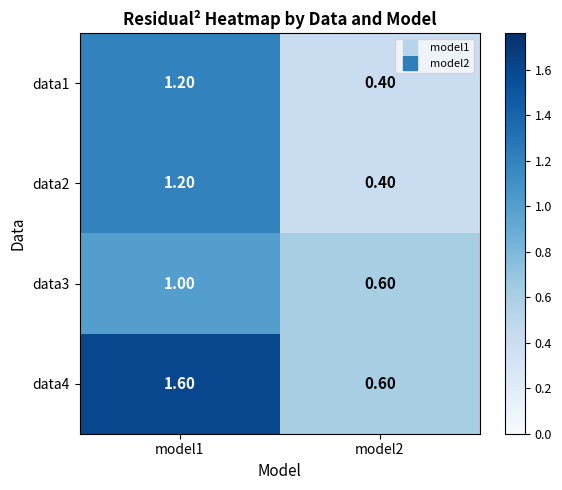

Which series has the largest range (max minus min)?

data4